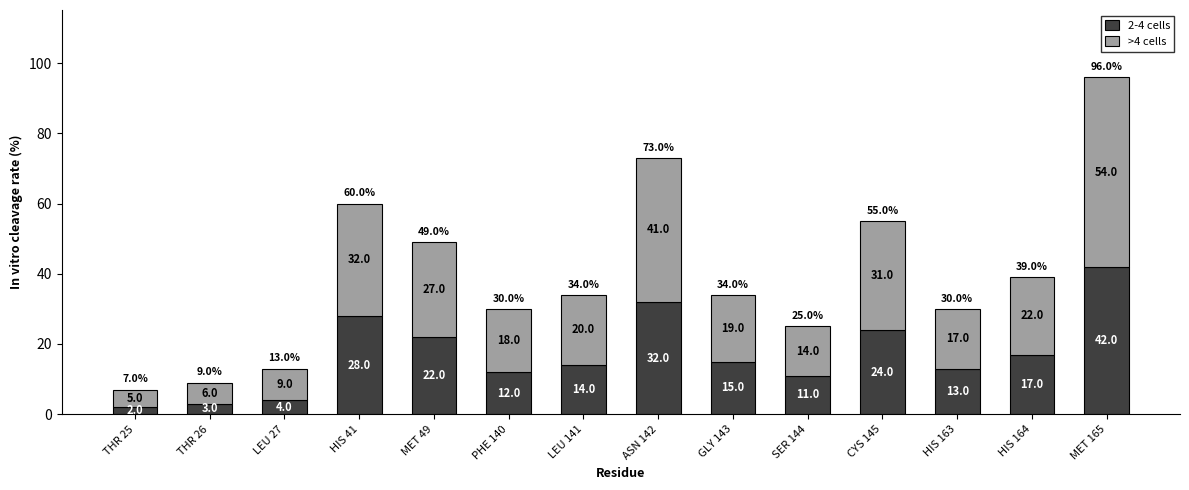

Reading right to left, list the values for the 2-4 cells series.

42	17	13	24	11	15	32	14	12	22	28	4	3	2